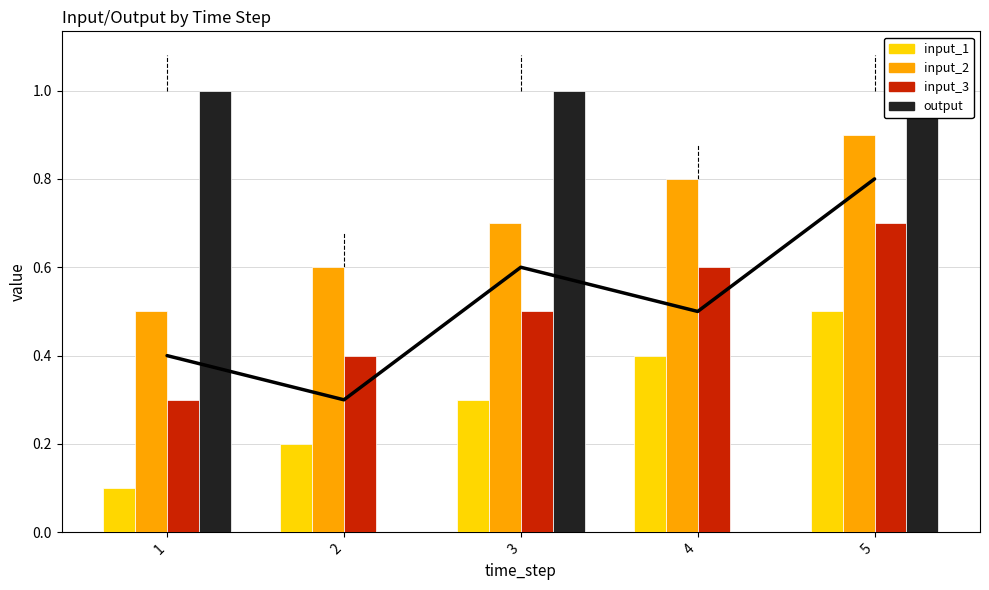

Rank the series by their maximum value, from highest to lowest.

output, input_2, input_3, input_1